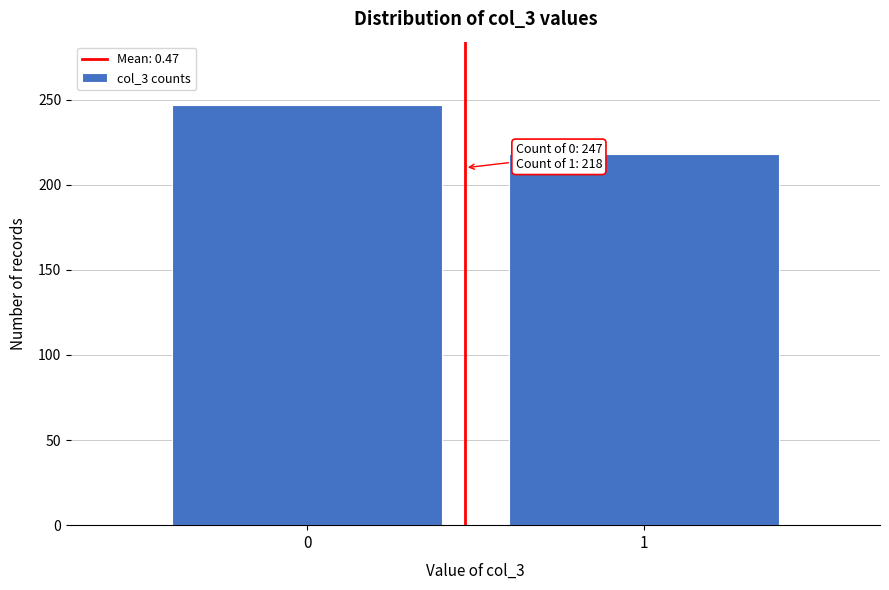

Reading left to right, transcribe all the data shown in this chart.

247	218